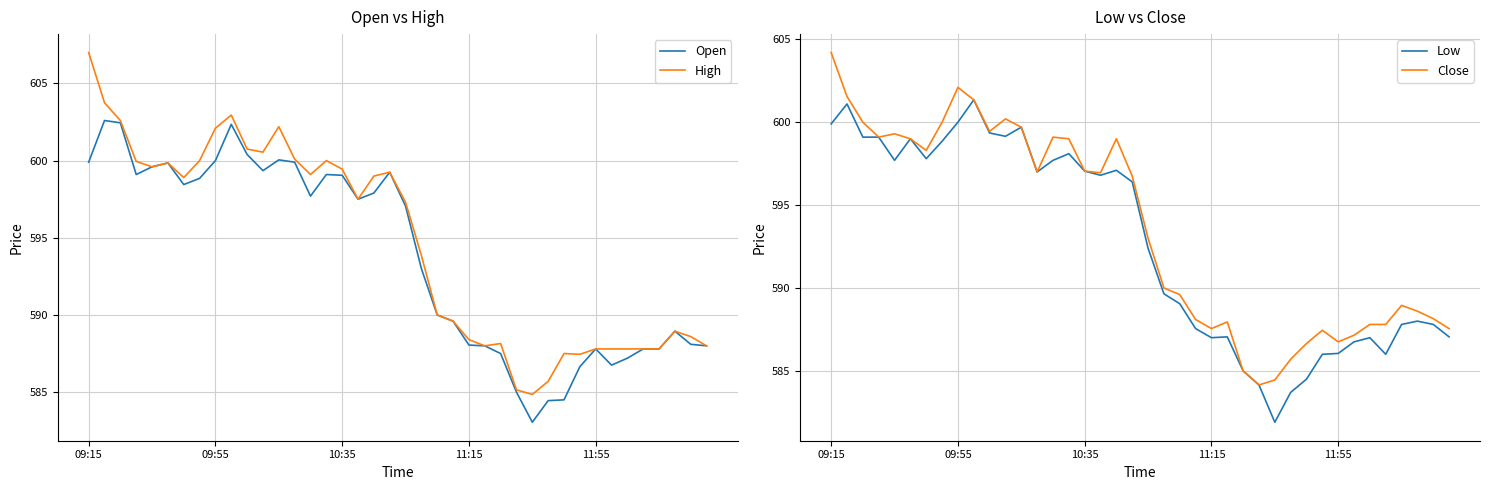

What is the difference between the second highest and second lowest values in the Low series?

17.4